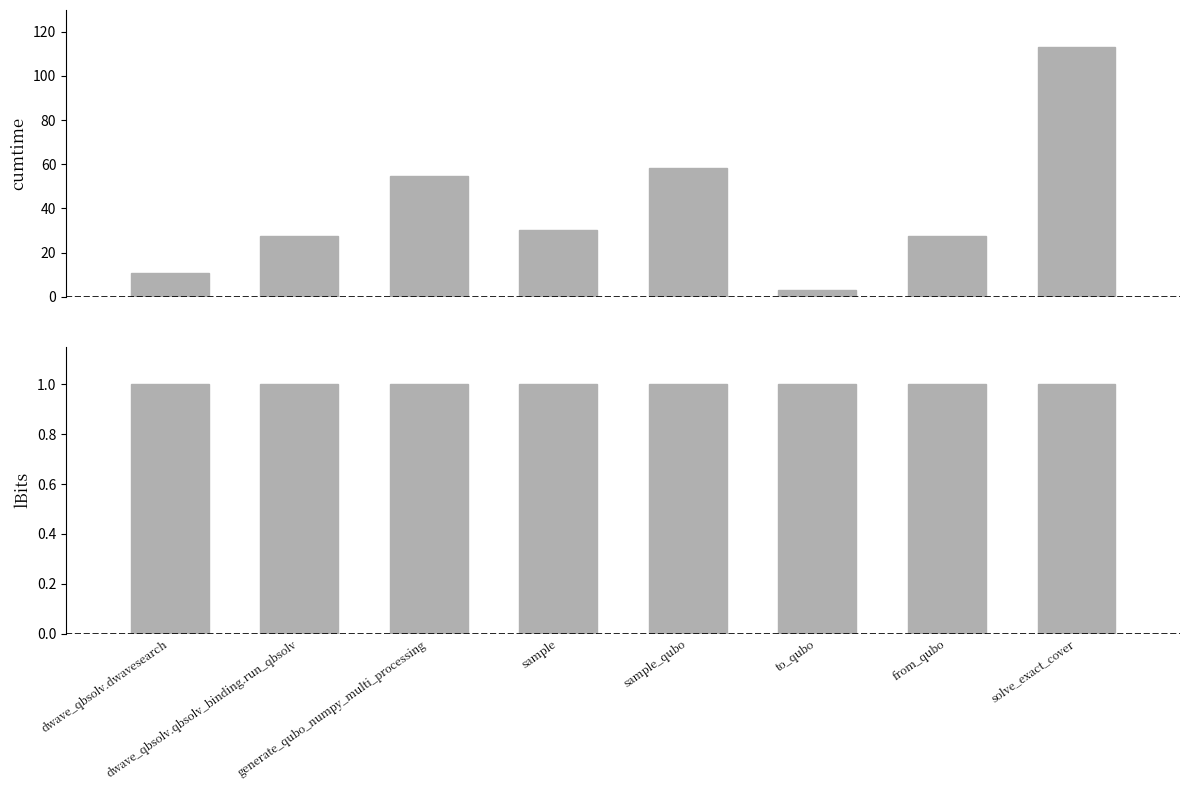

The value of cumtime at sample is 53.4. True or false?

False